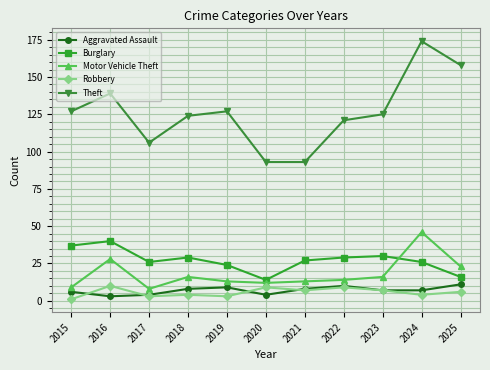

The Theft series shows 59 at 2017. True or false?

False